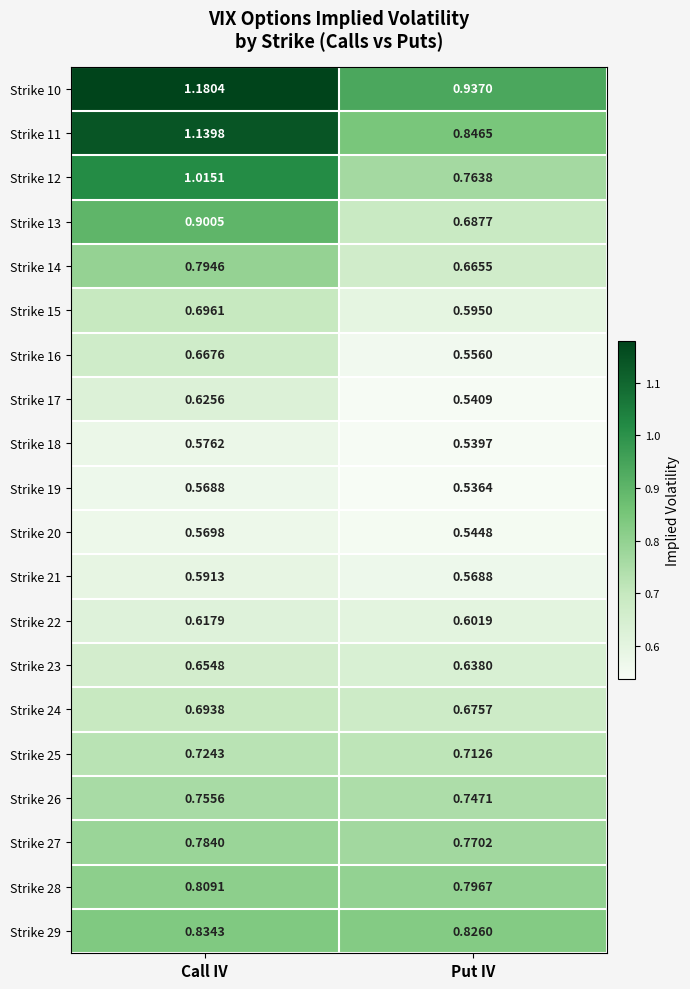

Rank the categories by Strike 18 value from highest to lowest.

Call IV, Put IV